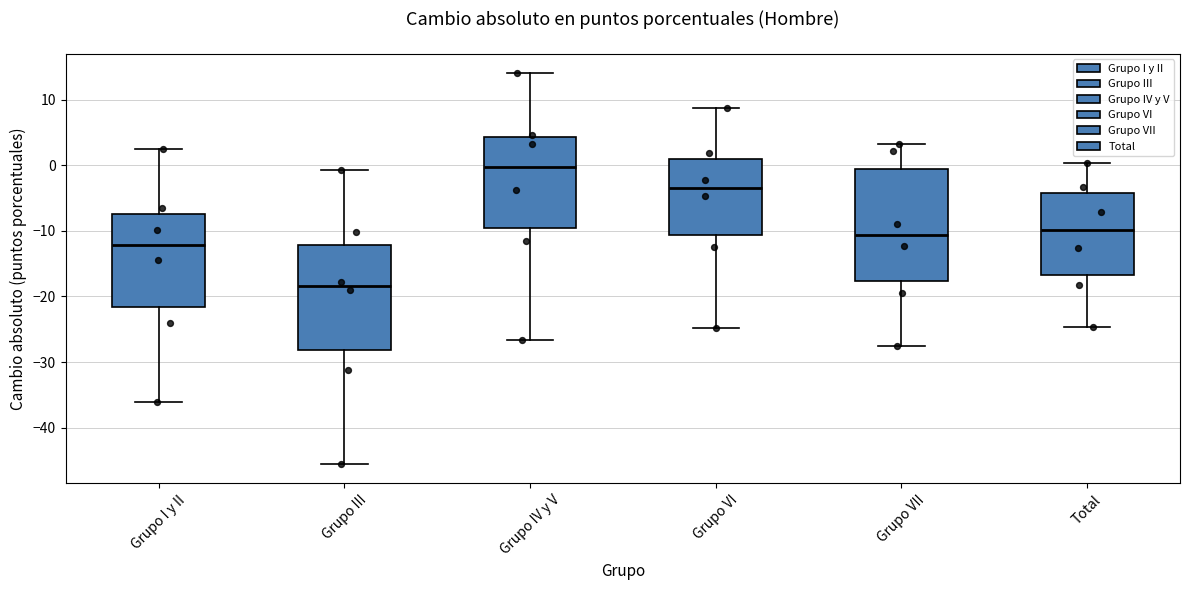

Reading left to right, transcribe this box plot: for each box, give where its median line is, the range the box spans, and where its two whiskers end, as read against the y-axis. The values are not printed on the chart, so give them approximately, as read against the axis.

Grupo I y II: median -12, box -22 to -7, whiskers -36 to 2
Grupo III: median -18, box -28 to -12, whiskers -46 to -1
Grupo IV y V: median 0, box -10 to 4, whiskers -27 to 14
Grupo VI: median -3, box -11 to 1, whiskers -25 to 9
Grupo VII: median -11, box -18 to -1, whiskers -28 to 3
Total: median -10, box -17 to -4, whiskers -25 to 0